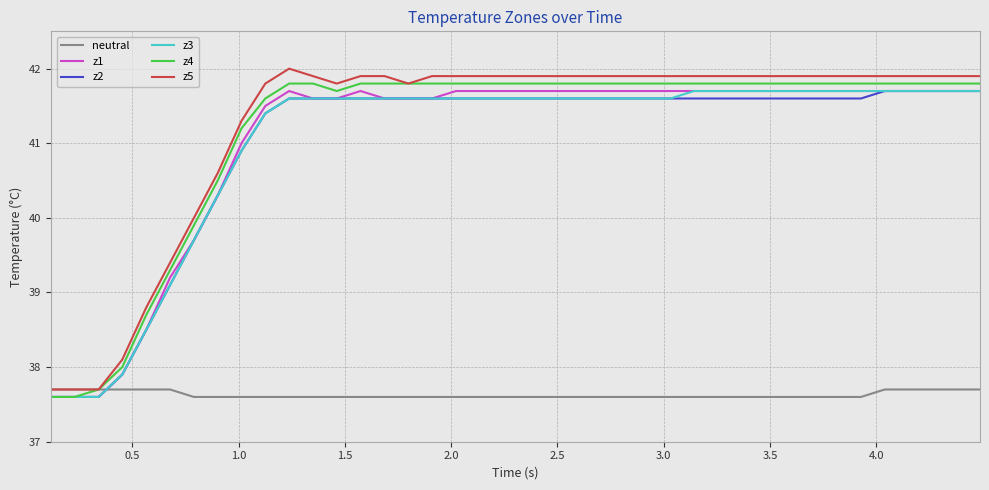

True or false: z5 has more than 0 points higher than both neighbors.

True